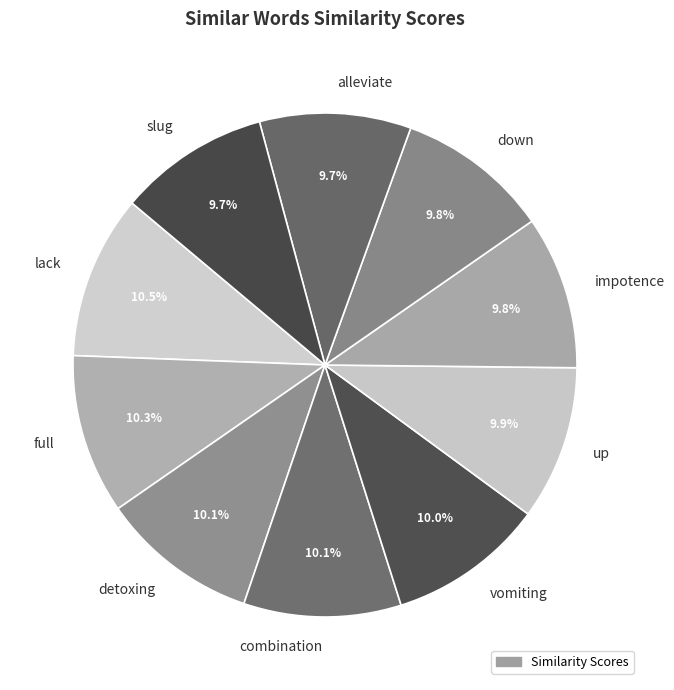

What percentage do detoxing and up together represent?

20.0%